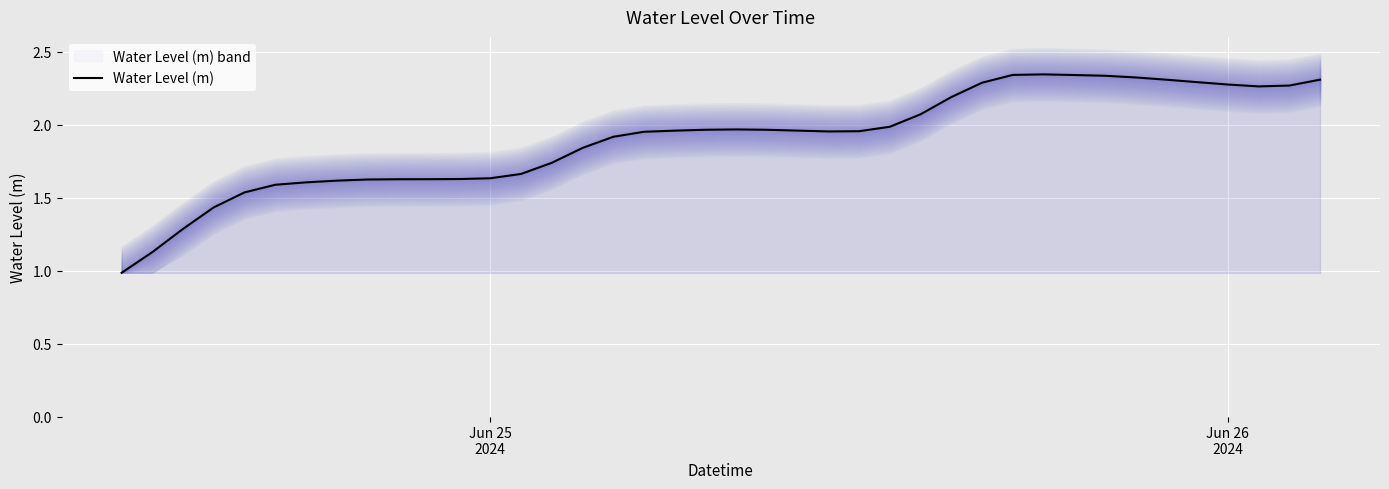

What is the lowest value of the Water Level (m) series?

1.0